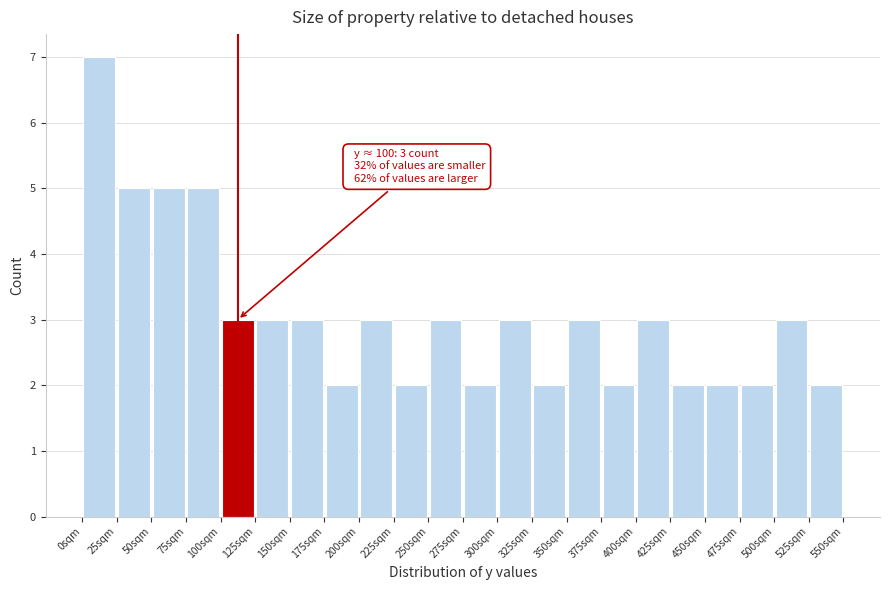

Which range on the x-axis has the tallest bar?

0 to 25